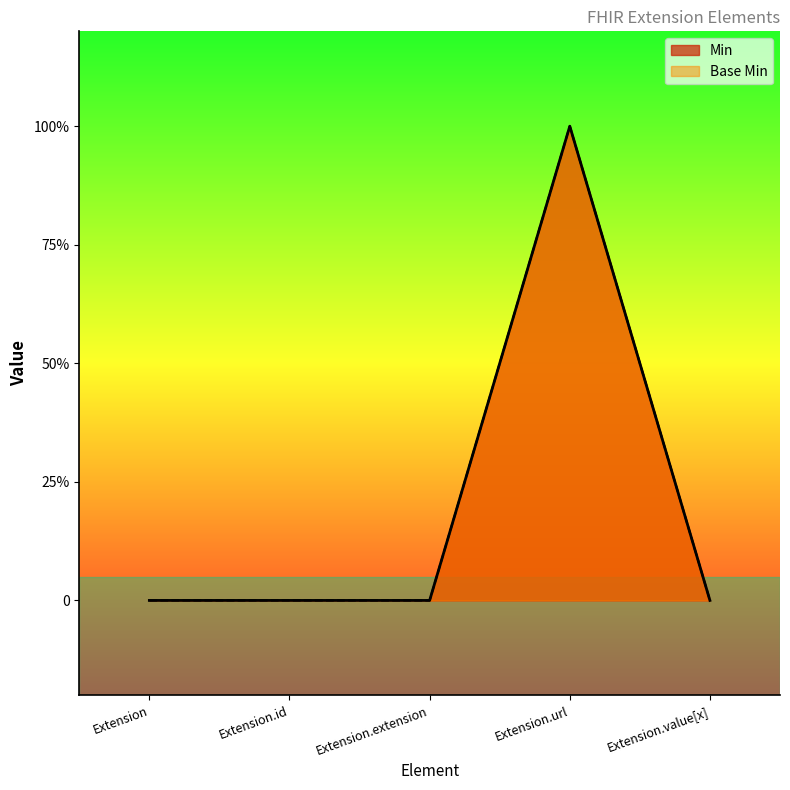

How many interior local peaks does the Base Min series have?

1